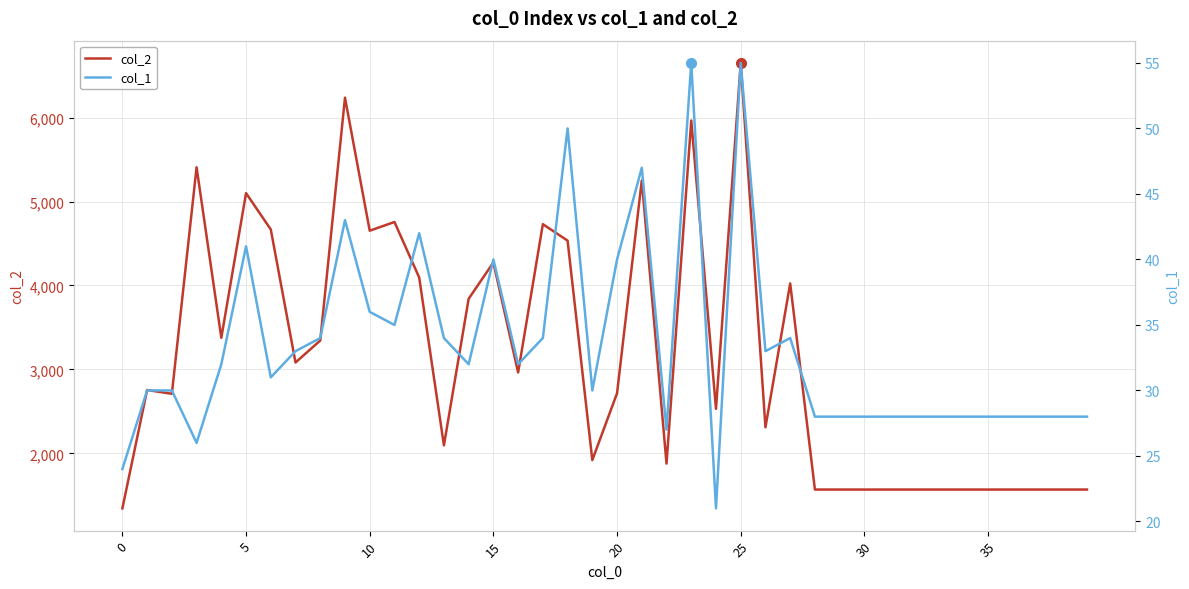

Count the number of categories in the chart.

40